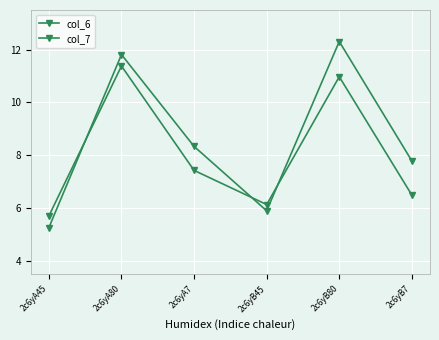

The value of col_6 at 2c6yB7 is 7.8. True or false?

True